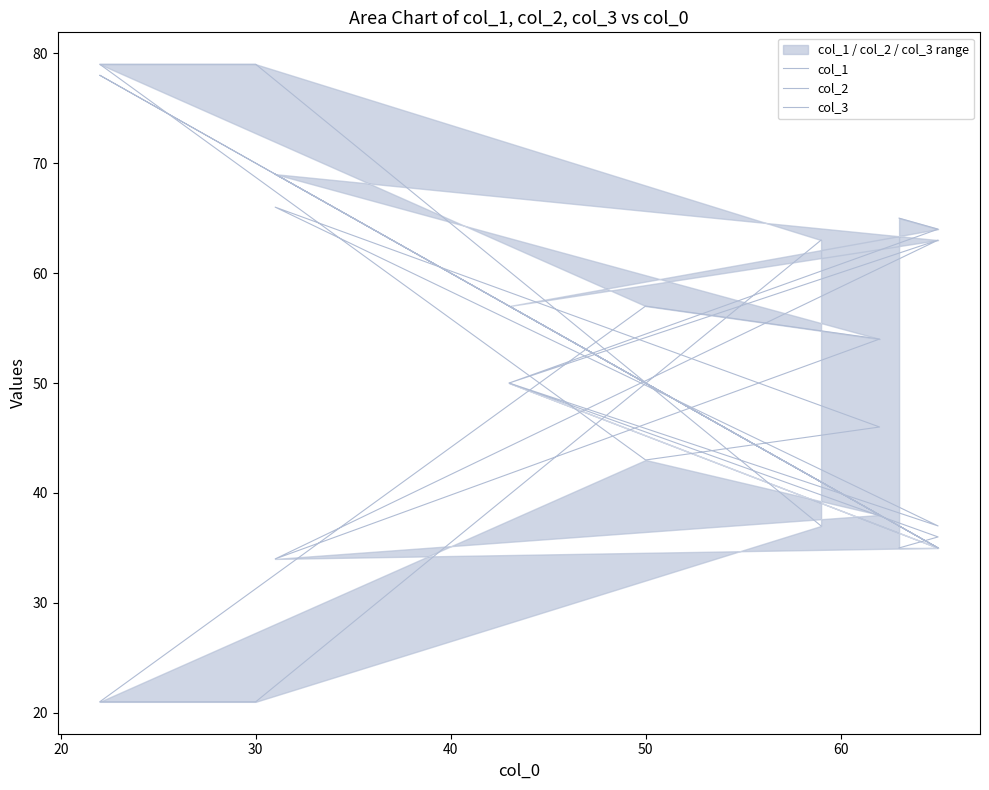

Reading left to right, list all the values displayed in this chart.

col_1: 37	35	57	35	69	38	50	78	70	41
col_2: 65	64	50	63	34	54	57	21	21	63
col_3: 35	36	50	37	66	46	43	79	79	37